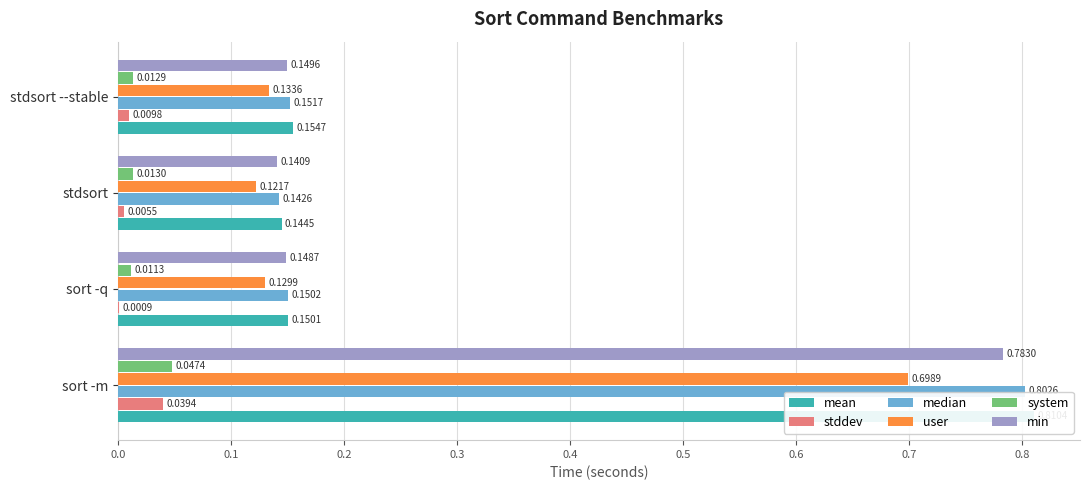

The value of system at stdsort --stable is 0.0. True or false?

True